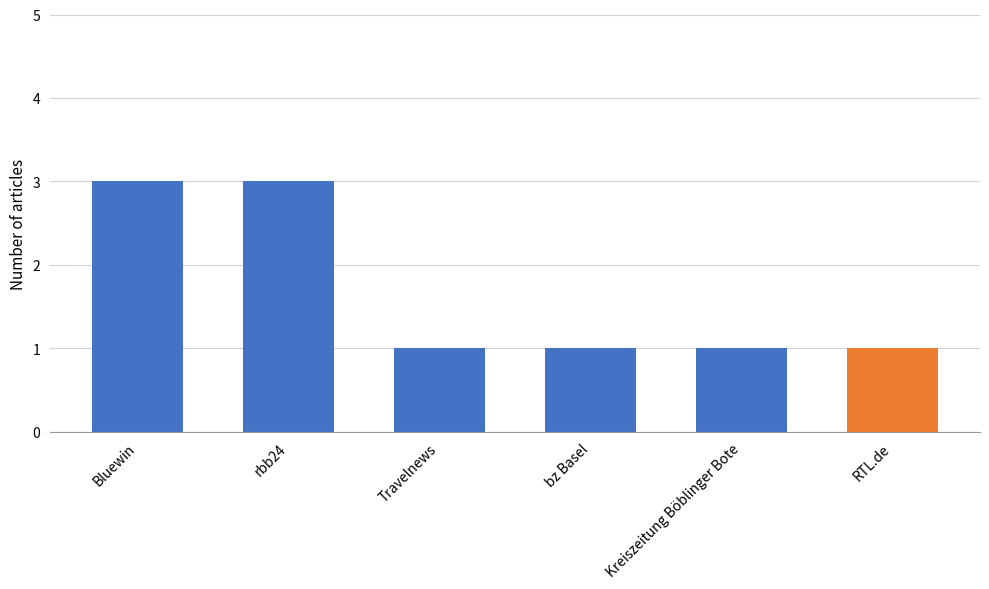

What is the ratio of the value at bz Basel to the value at Travelnews?

1.0